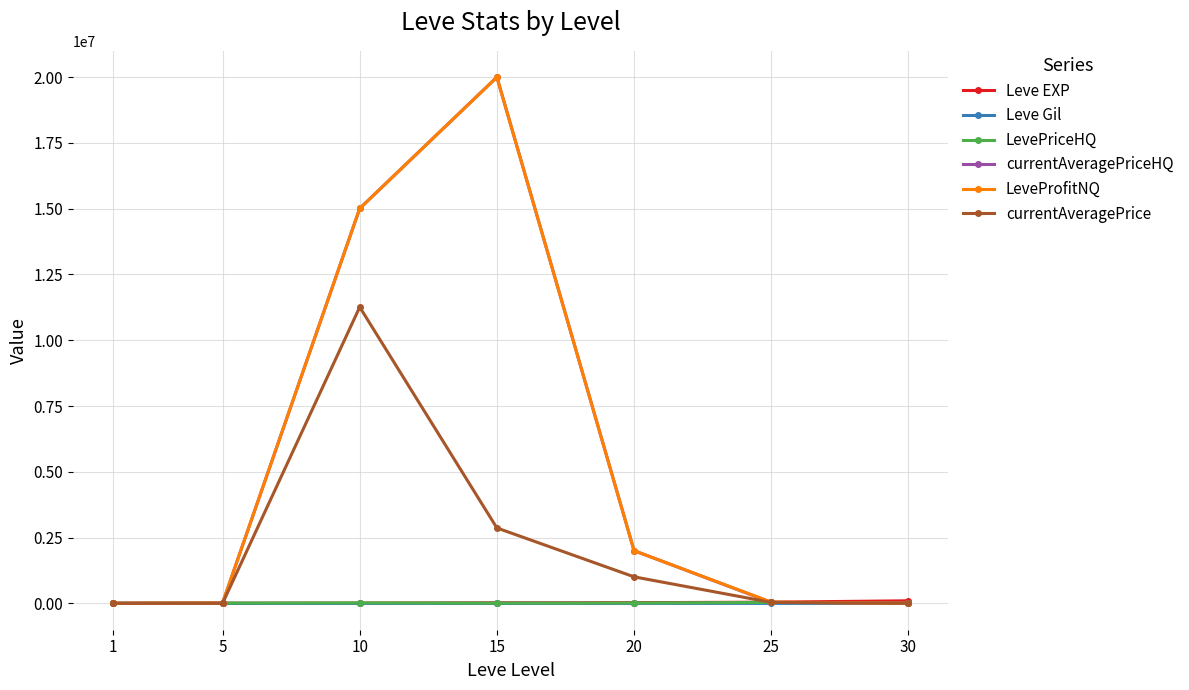

What is the value of the currentAveragePriceHQ point at the 4th from the left?

20000000.0